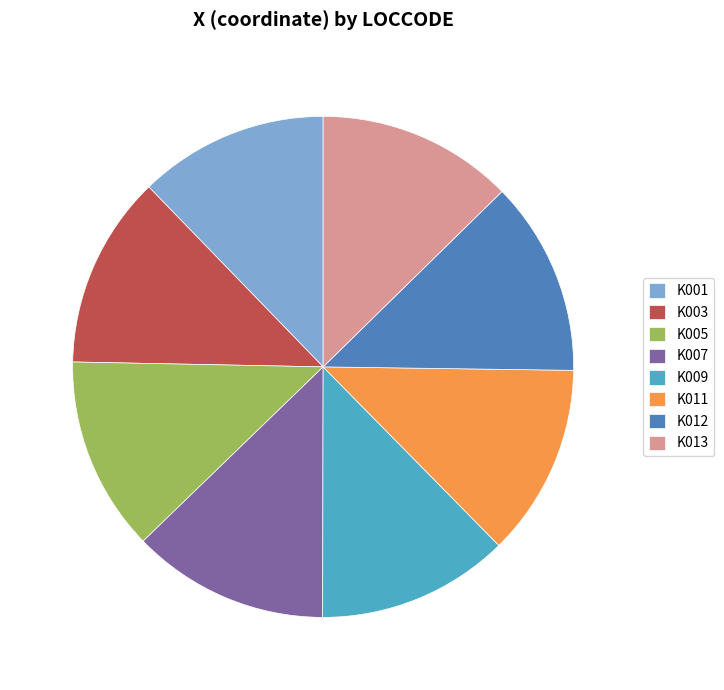

Combined, do K009 and K012 account for over 50%?

No